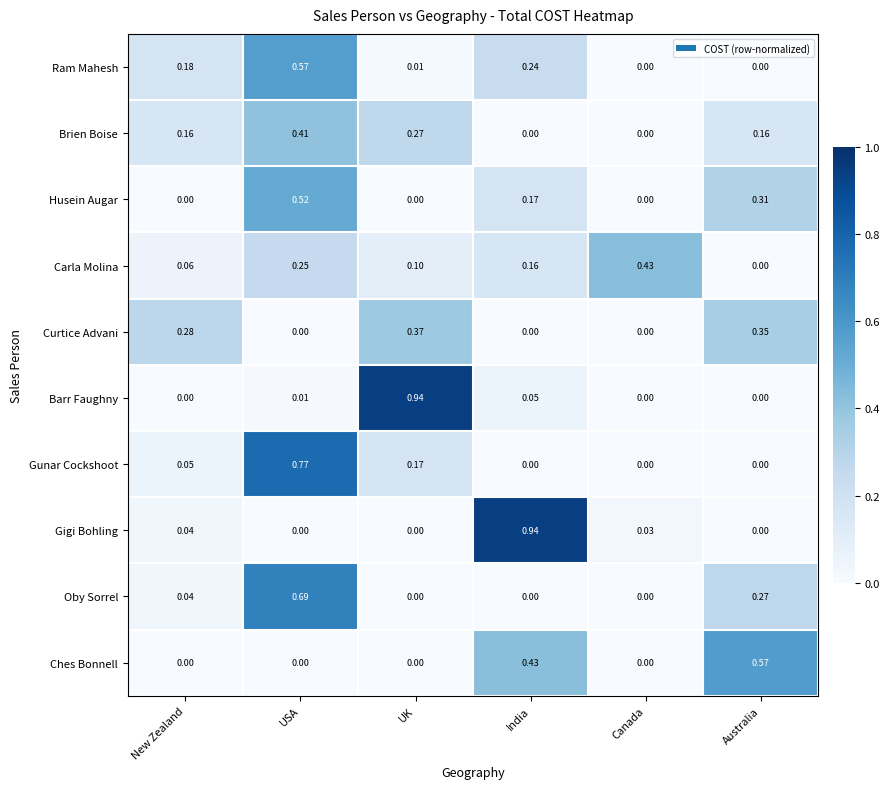

Which series has the largest total across all categories?

Gigi Bohling